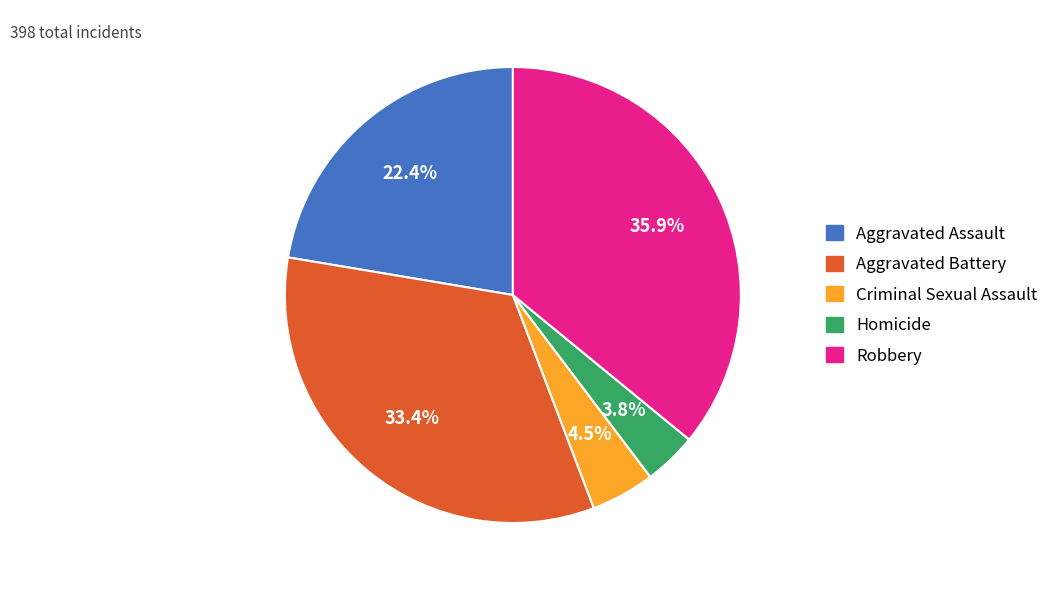

Between Aggravated Battery and Aggravated Assault, which is larger?

Aggravated Battery